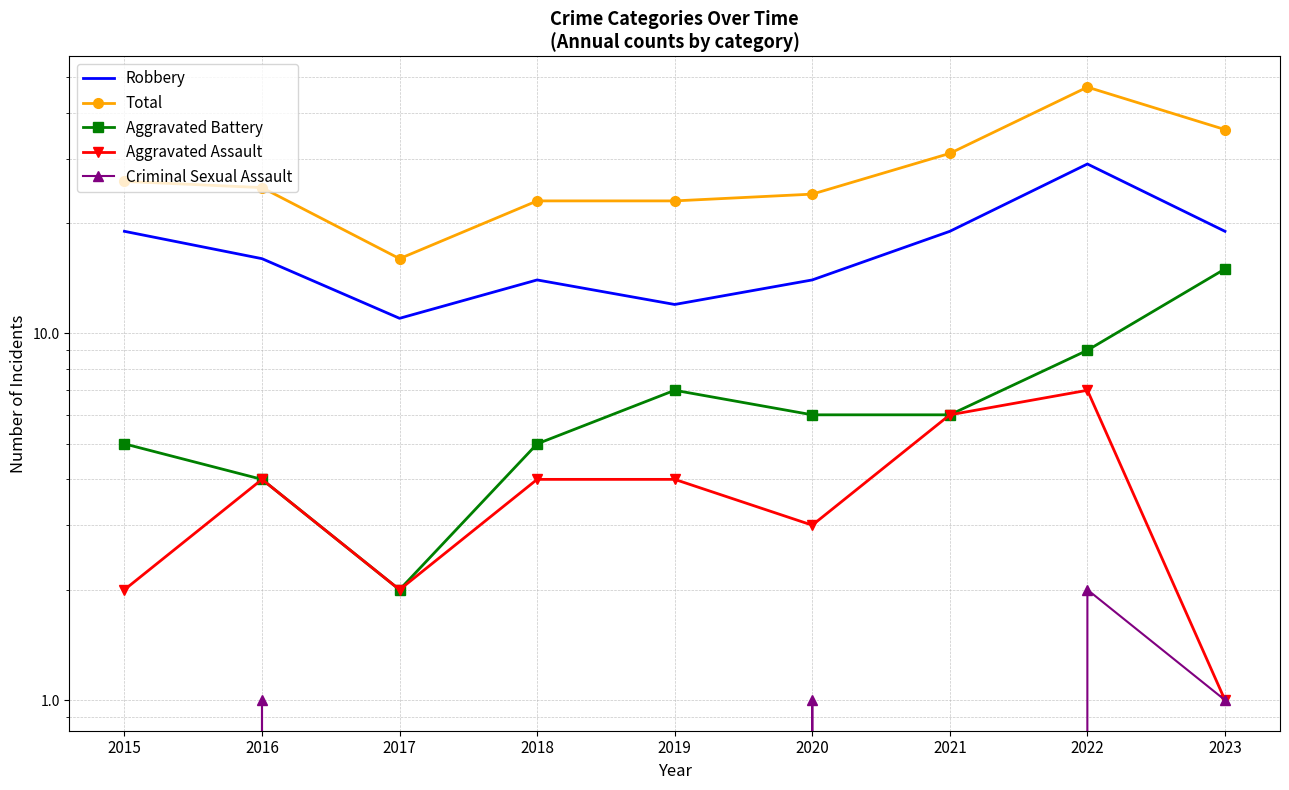

At which category is the sum across all series the highest?

2022